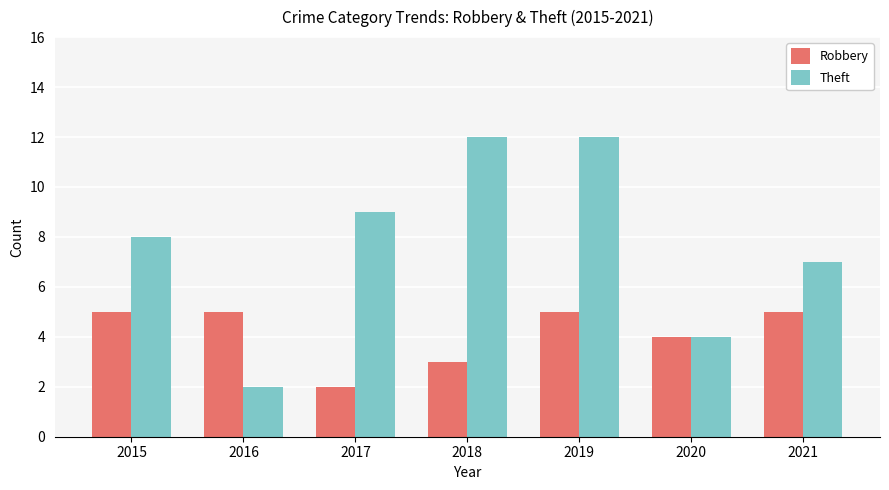

What is the spread (max minus min) of values at 2015?

3